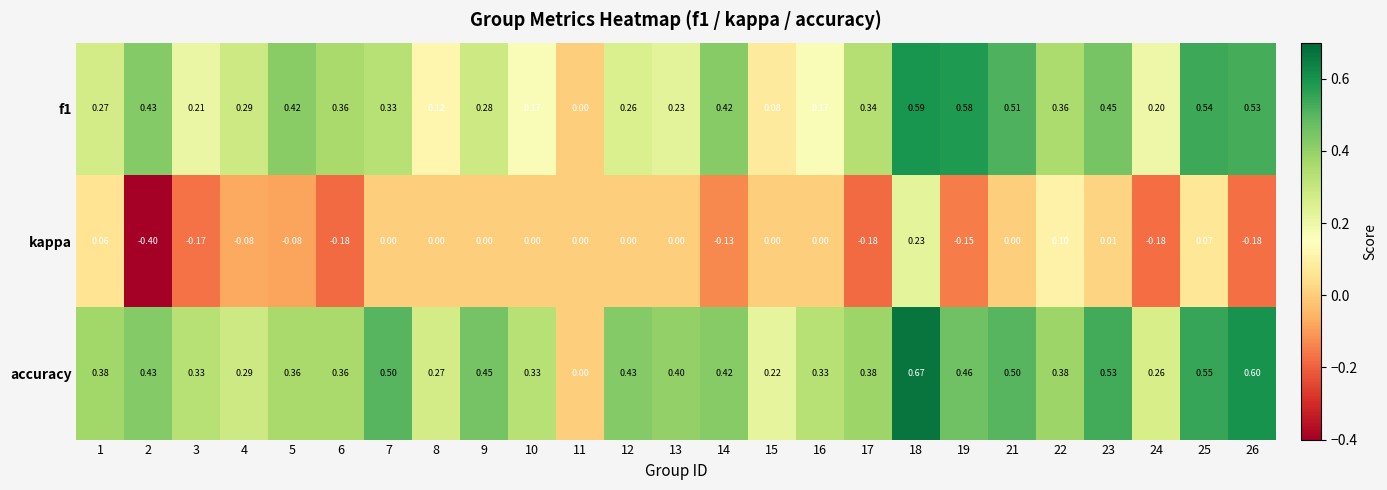

Is the value of f1 at 12 greater than the value of kappa at 2?

Yes